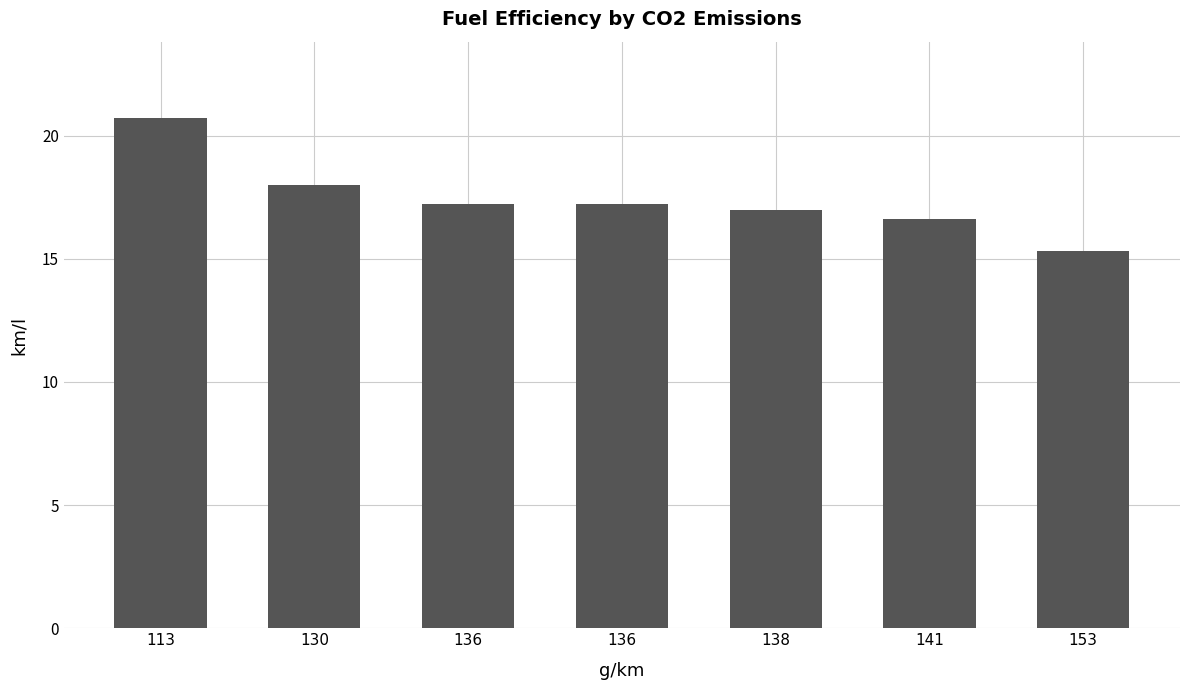

Are the bars horizontal?

No